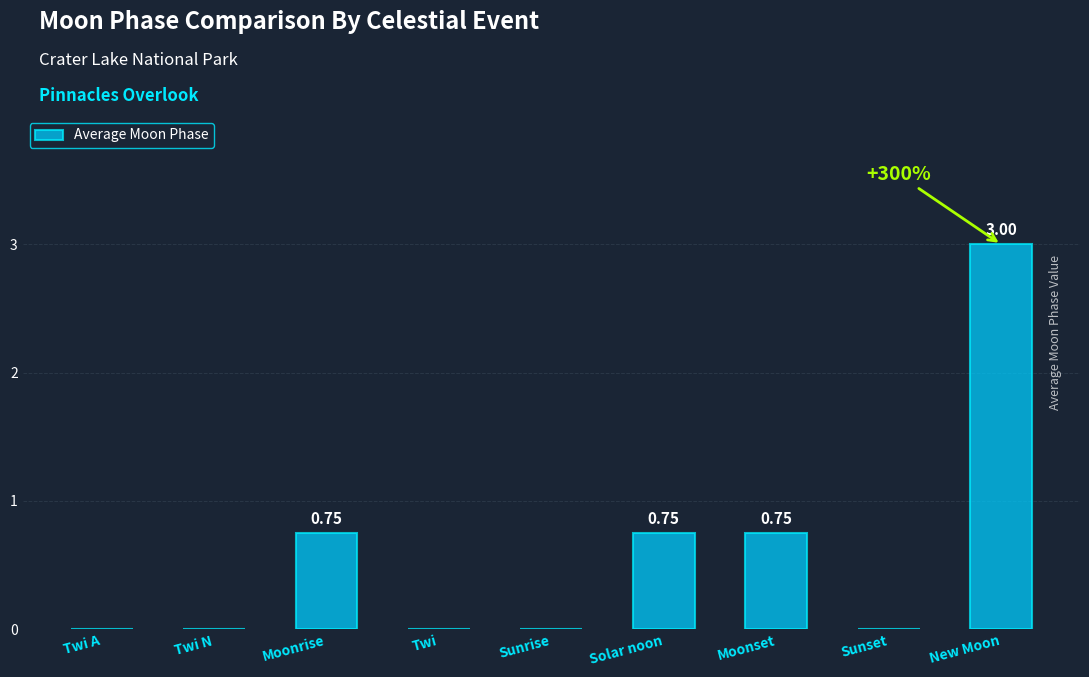

Which label corresponds to the largest value in the chart?

New Moon